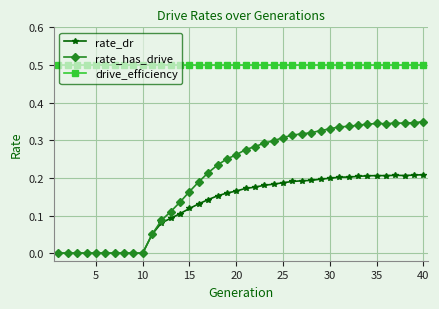

What is the highest value of the drive_efficiency series?

0.5